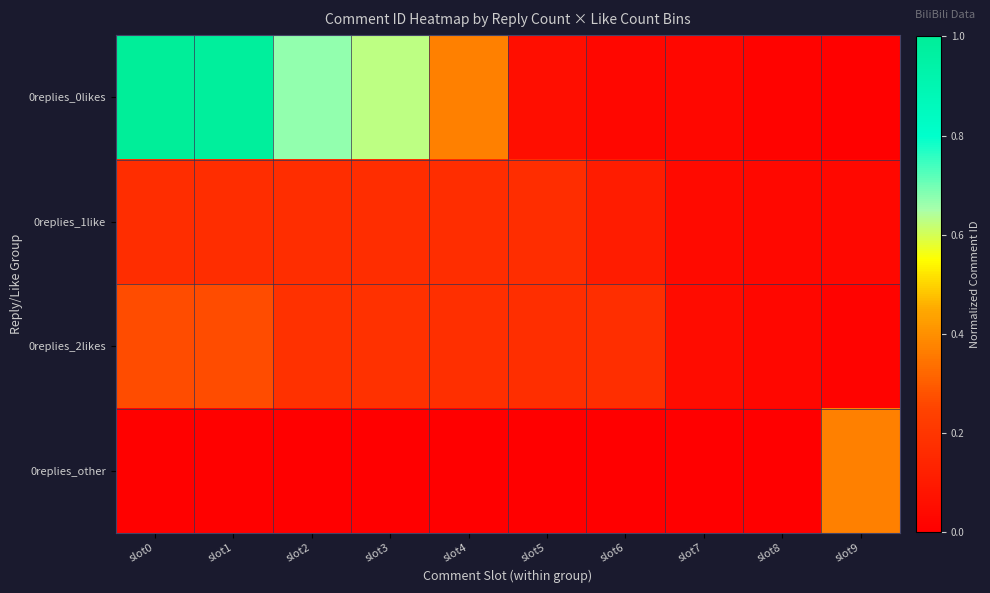

Reading left to right, list all the values displayed in this chart.

0replies_0likes: slot0=1.0	slot1=1.0	slot2=0.7	slot3=0.6	slot4=0.4	slot5=0.1	slot6=0.0	slot7=0.0	slot8=0.0	slot9=0.0
0replies_1like: slot0=0.2	slot1=0.2	slot2=0.2	slot3=0.2	slot4=0.2	slot5=0.2	slot6=0.1	slot7=0.0	slot8=0.0	slot9=0.0
0replies_2likes: slot0=0.3	slot1=0.3	slot2=0.2	slot3=0.2	slot4=0.2	slot5=0.2	slot6=0.2	slot7=0.0	slot8=0.0	slot9=0.0
0replies_other: slot0=0.0	slot1=0.0	slot2=0.0	slot3=0.0	slot4=0.0	slot5=0.0	slot6=0.0	slot7=0.0	slot8=0.0	slot9=0.4